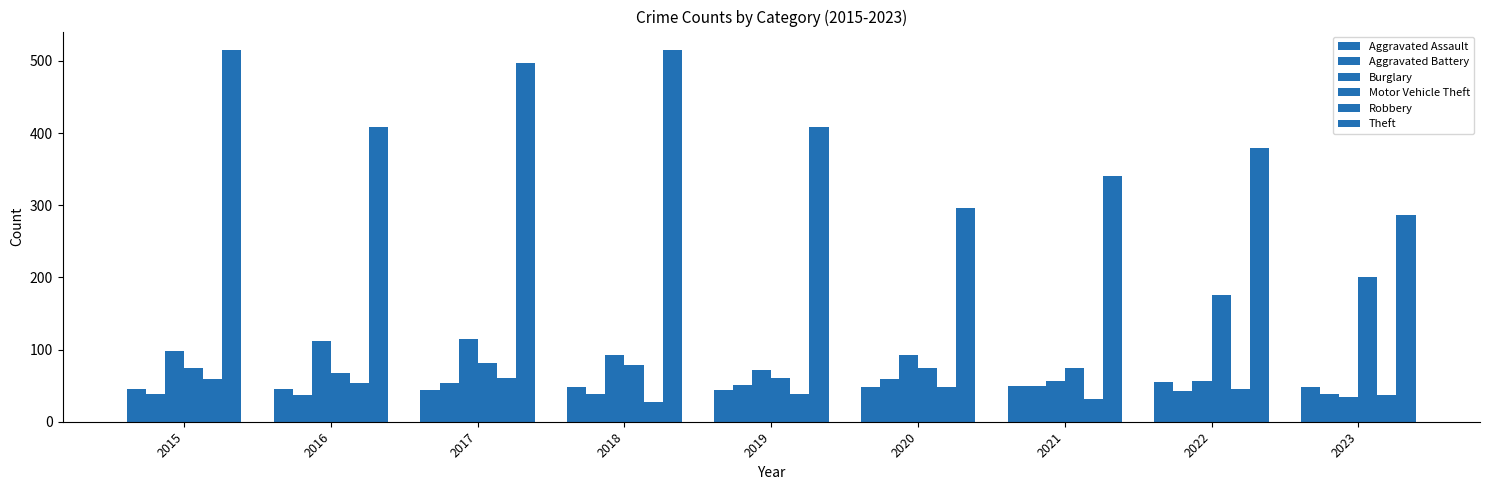

How many values in the Theft series are below 409?

4